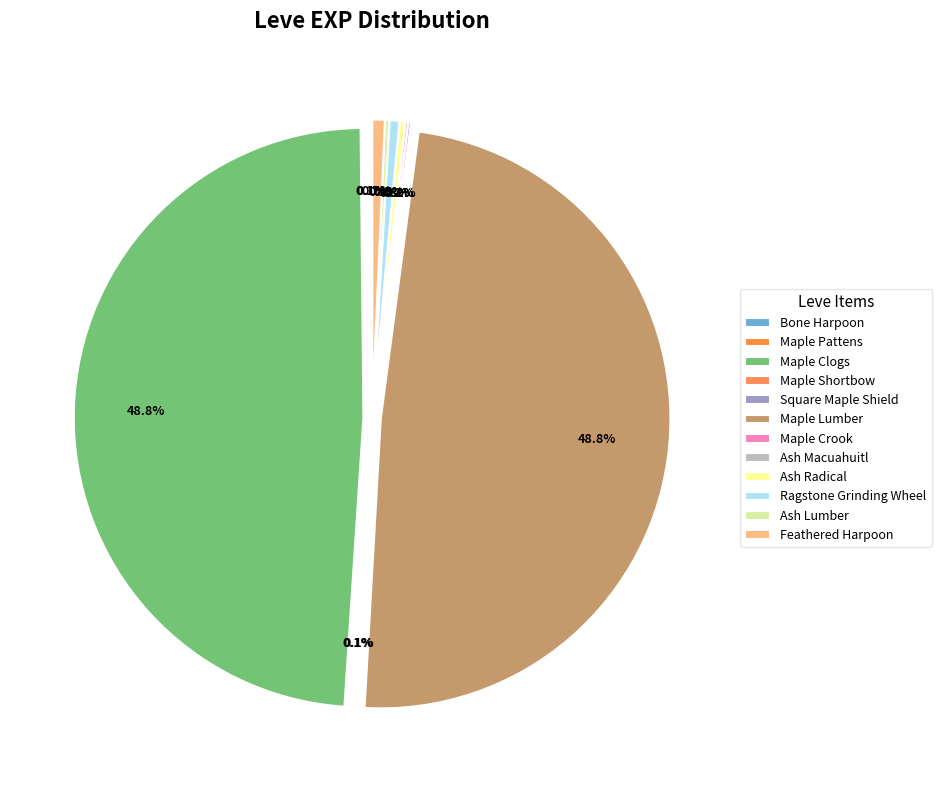

Approximately how many times larger is the value at Ash Lumber compared to Bone Harpoon?

3.0